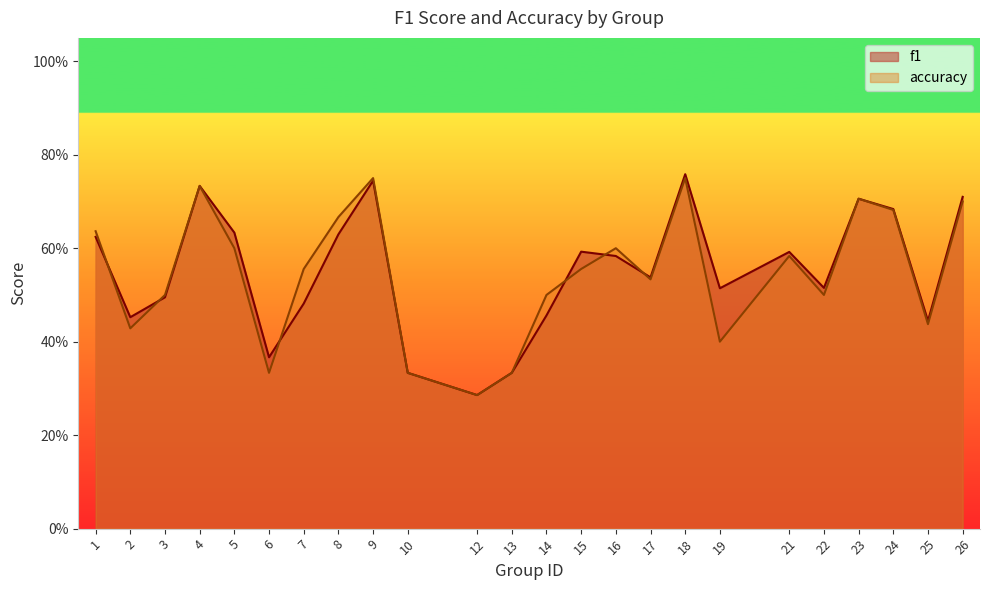

After their last crossing, which series has the higher values: accuracy or f1?

f1